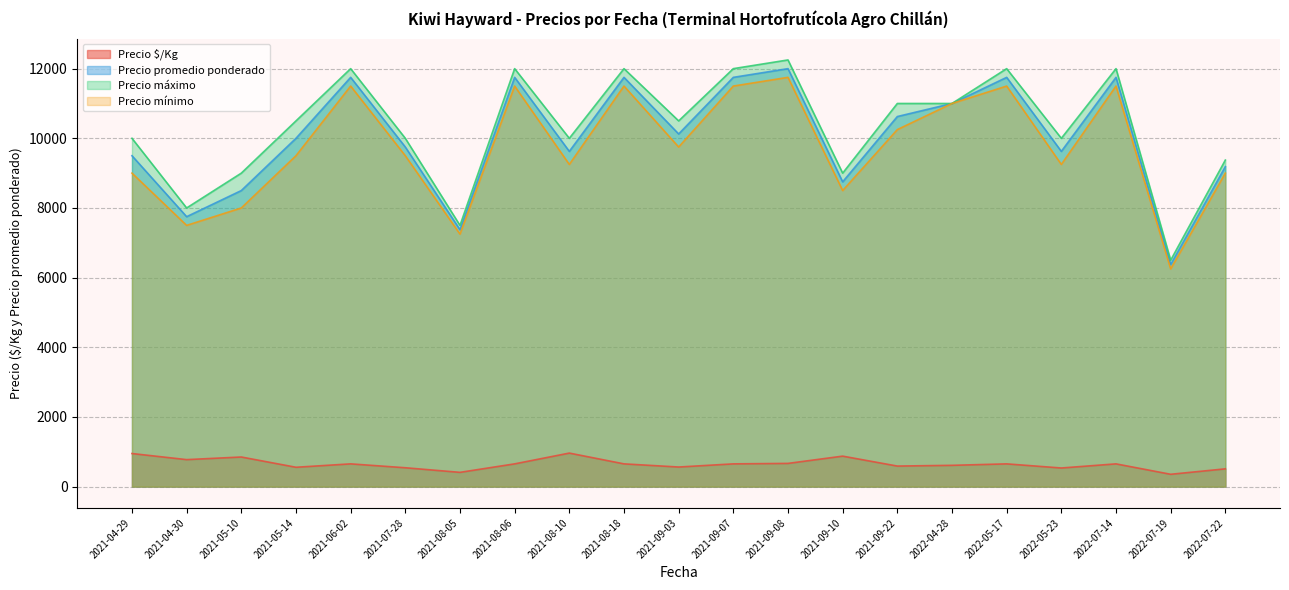

Does the chart have visible grid lines?

Yes